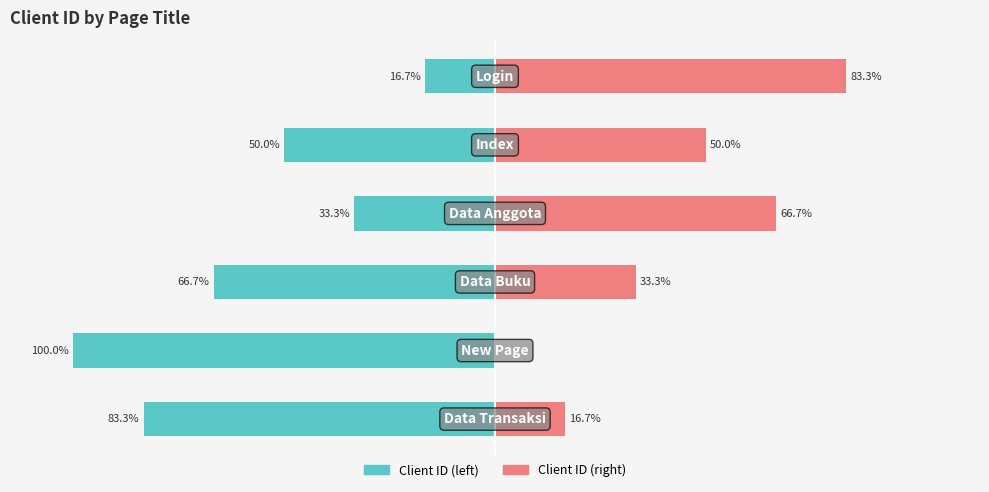

What is the average value of the Client ID (scaled right) series?

41.7